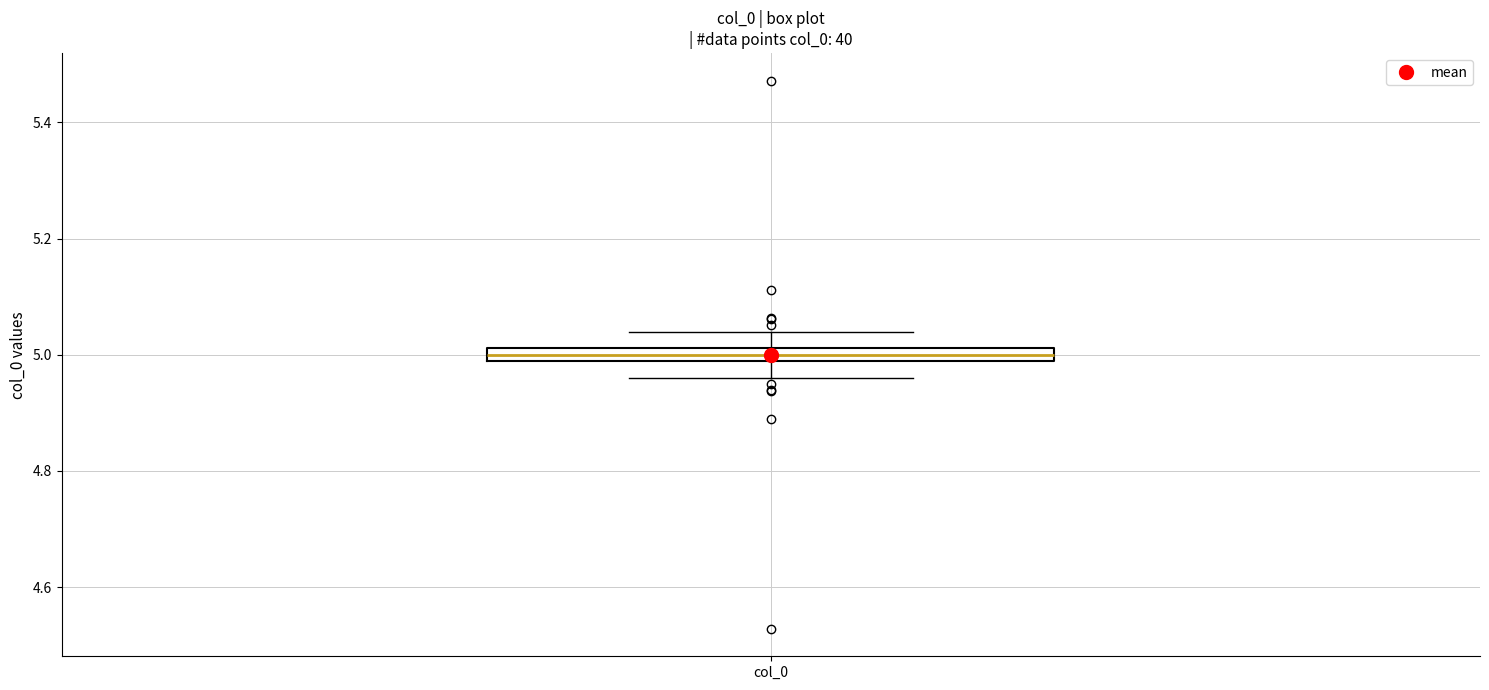

Where does the lower whisker of the box for col_0 end on the y-axis? The values are not printed on the chart, so give them approximately, as read against the axis.

4.96